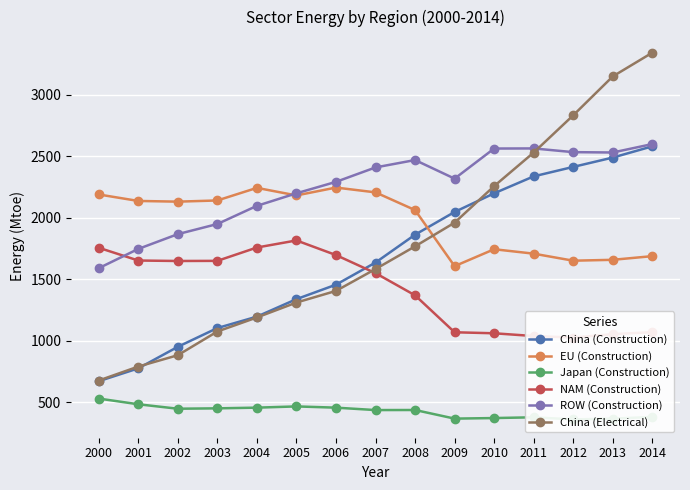

Between 2009 and 2010, which is larger?

2010